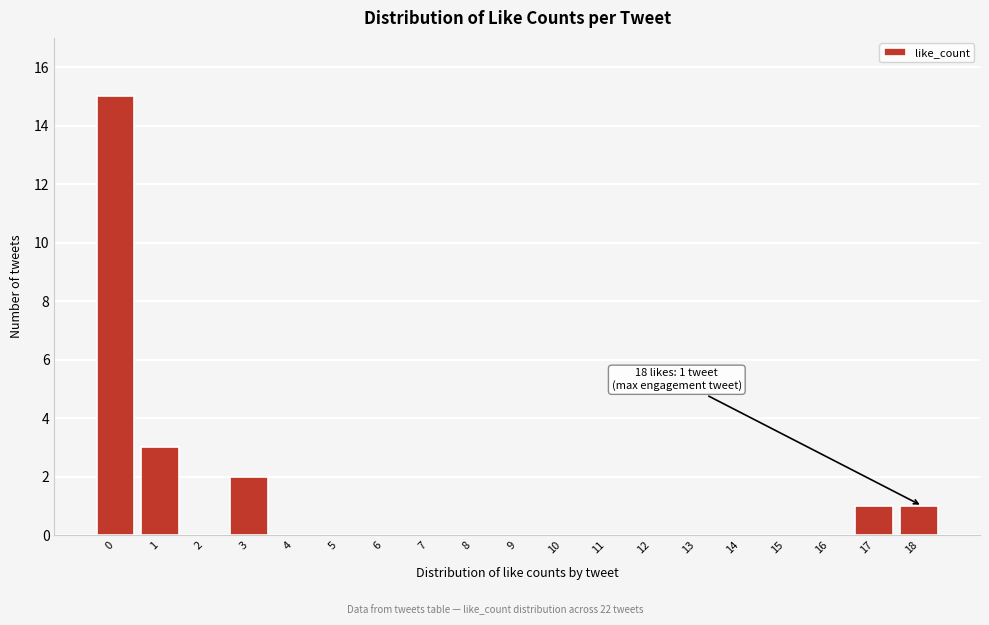

Reading left to right, list all the values displayed in this chart.

0=15	1=3	2=0	3=2	4=0	5=0	6=0	7=0	8=0	9=0	10=0	11=0	12=0	13=0	14=0	15=0	16=0	17=1	18=1